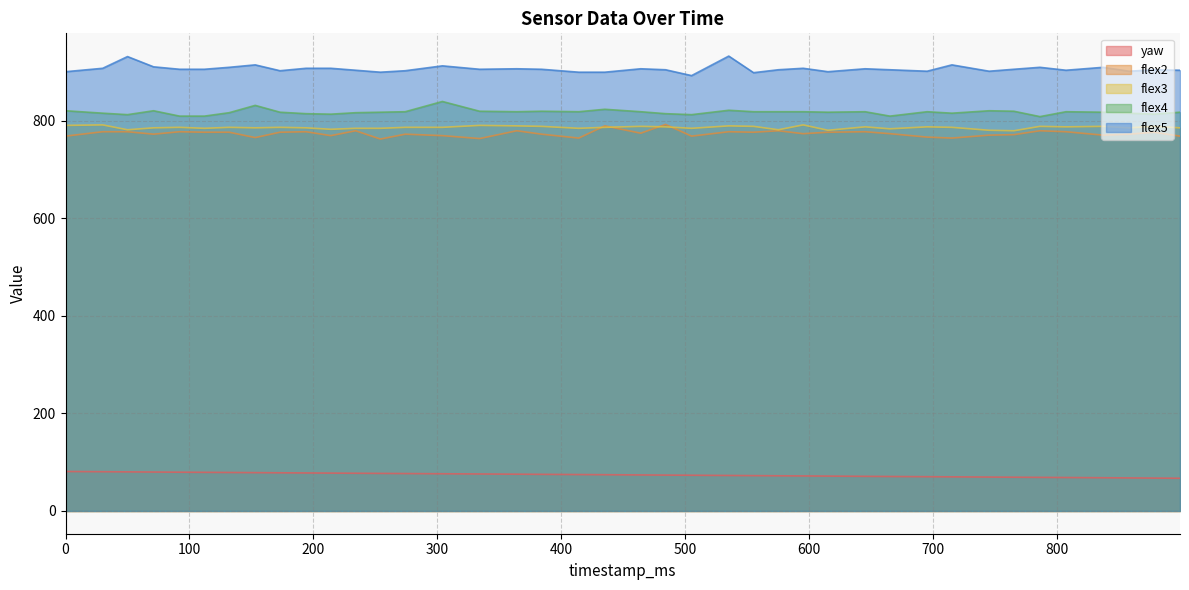

How many lines are shown in the chart?

5